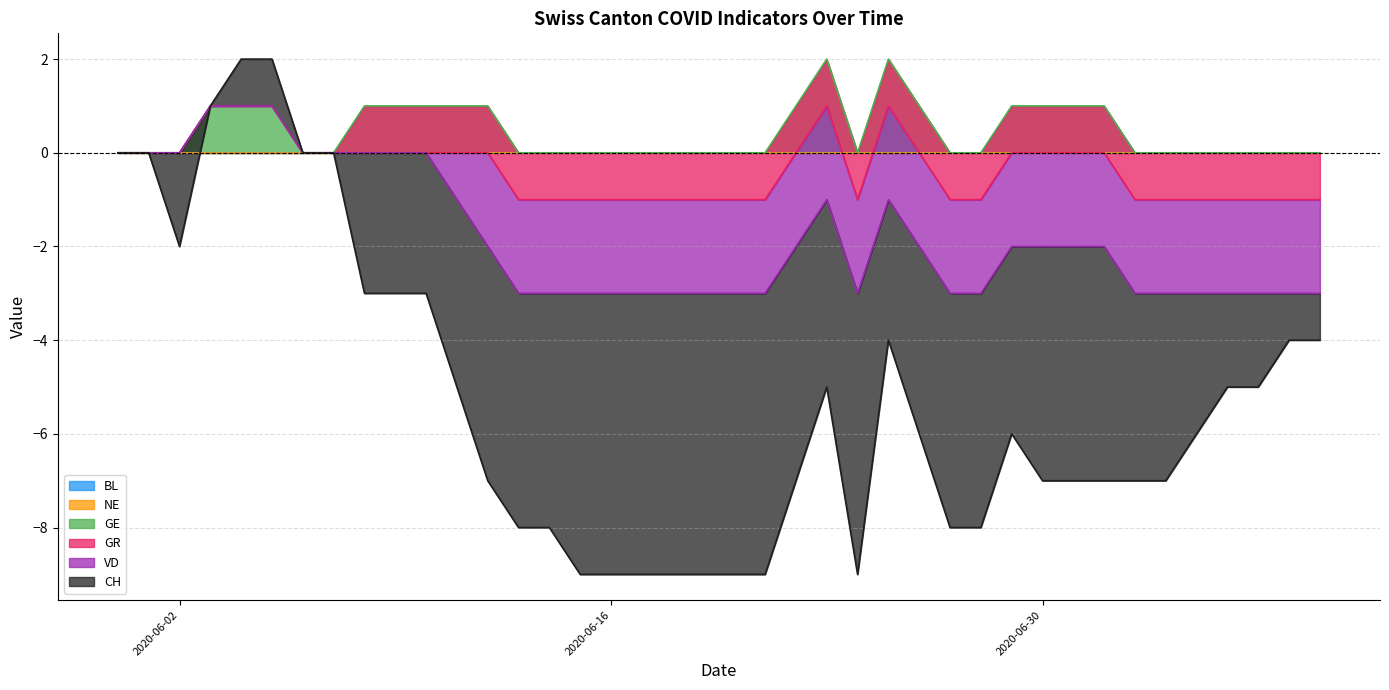

At which category does CH reach its first local valley?

2020-06-02